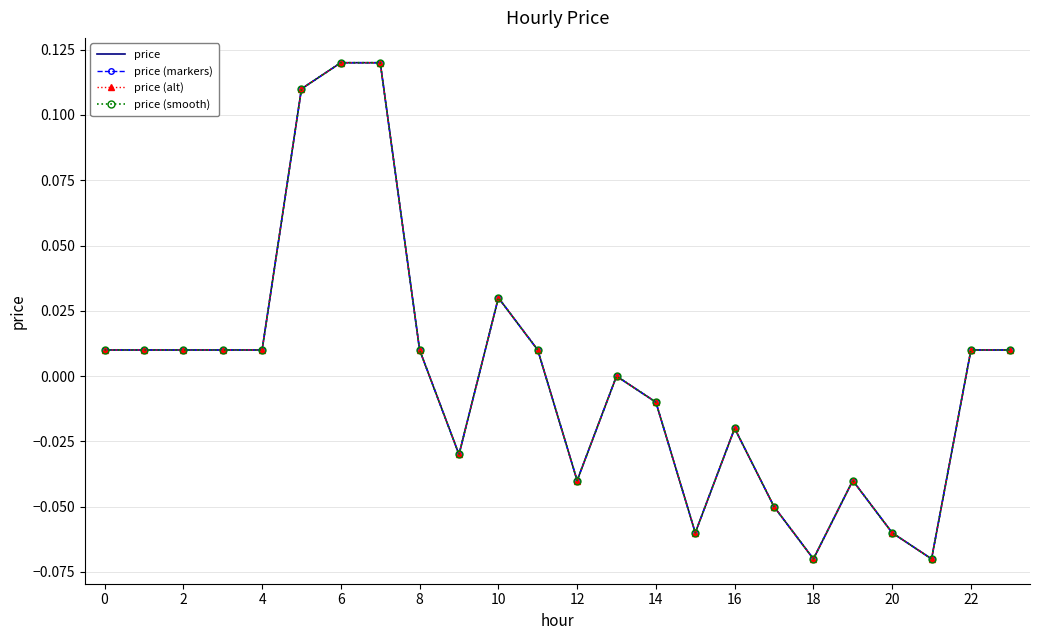

Count the number of data series in this chart.

4